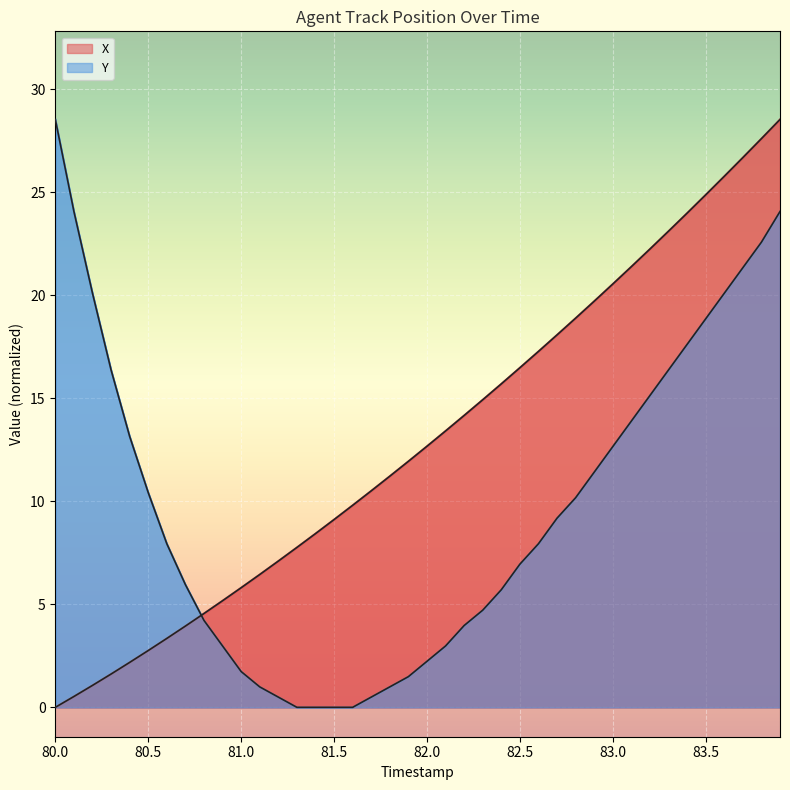

True or false: Y has more than 1 points higher than both neighbors.

False